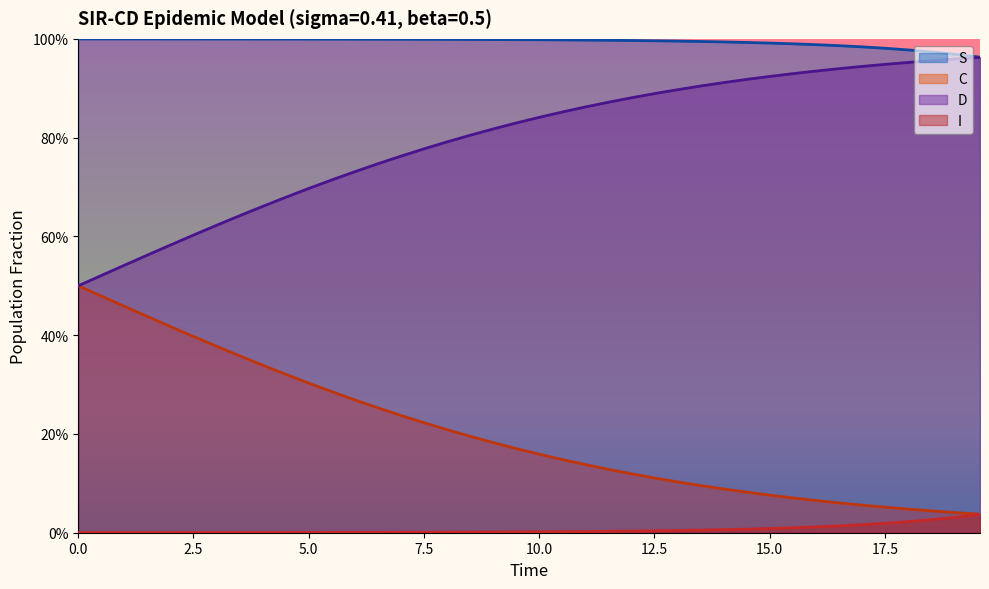

What is the difference between the maximum and minimum values in the D series?

0.5